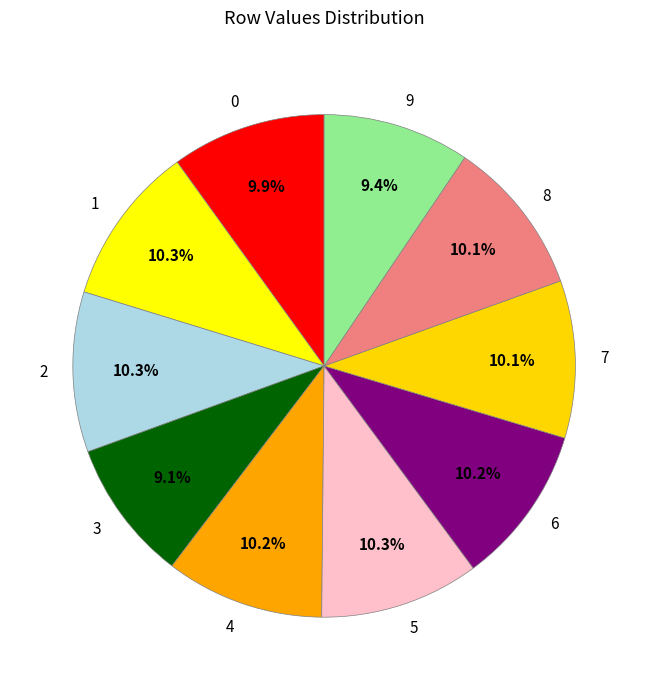

Do 1 and 2 together represent more than half of the pie?

No